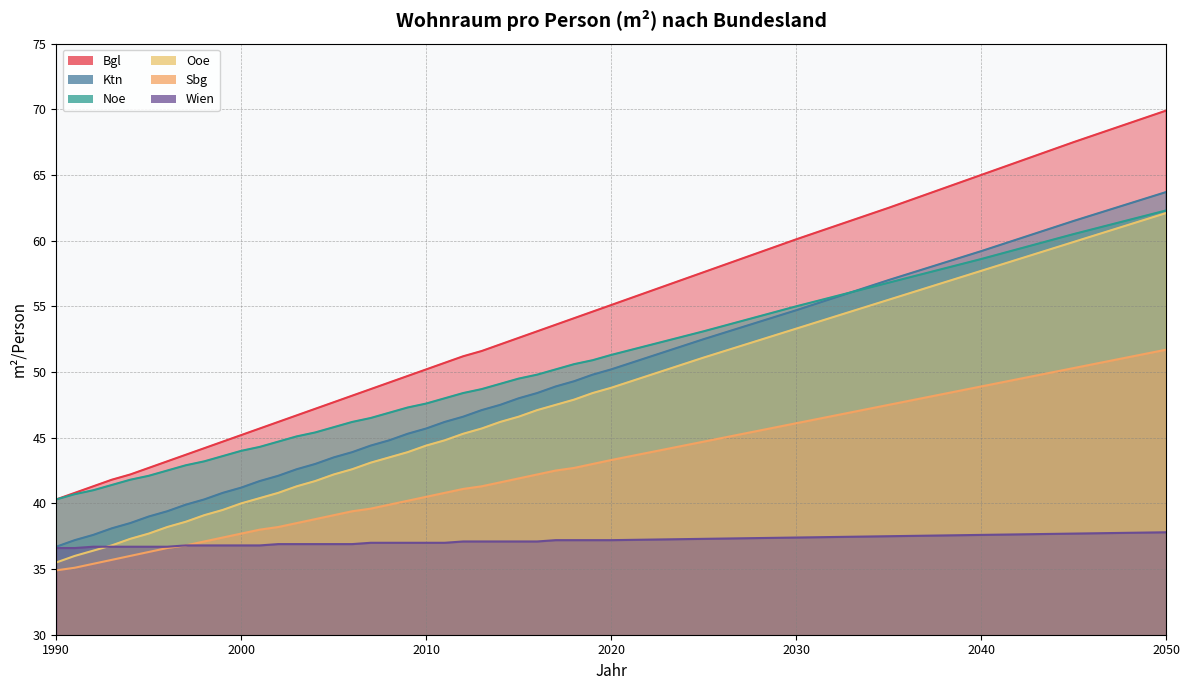

Reading left to right, list all the values displayed in this chart.

Bgl: 40.3	40.8	41.3	41.8	42.2	42.7	43.2	43.7	44.2	44.7	45.2	45.7	46.2	46.7	47.2	47.7	48.2	48.7	49.2	49.7	50.2	50.7	51.2	51.6	52.1	52.6	53.1	53.6	54.1	54.6	55.1	57.6	60.1	62.5	65.0	67.5	69.9
Ktn: 36.7	37.2	37.6	38.1	38.5	39.0	39.4	39.9	40.3	40.8	41.2	41.7	42.1	42.6	43.0	43.5	43.9	44.4	44.8	45.3	45.7	46.2	46.6	47.1	47.5	48.0	48.4	48.9	49.3	49.8	50.2	52.5	54.7	57.0	59.2	61.5	63.7
Noe: 40.3	40.7	41.0	41.4	41.8	42.1	42.5	42.9	43.2	43.6	44.0	44.3	44.7	45.1	45.4	45.8	46.2	46.5	46.9	47.3	47.6	48.0	48.4	48.7	49.1	49.5	49.8	50.2	50.6	50.9	51.3	53.1	55.0	56.8	58.6	60.5	62.3
Ooe: 35.5	36.0	36.4	36.8	37.3	37.7	38.2	38.6	39.1	39.5	40.0	40.4	40.8	41.3	41.7	42.2	42.6	43.1	43.5	43.9	44.4	44.8	45.3	45.7	46.2	46.6	47.1	47.5	47.9	48.4	48.8	51.1	53.3	55.5	57.7	59.9	62.1
Sbg: 34.9	35.1	35.4	35.7	36.0	36.3	36.6	36.8	37.1	37.4	37.7	38.0	38.2	38.5	38.8	39.1	39.4	39.6	39.9	40.2	40.5	40.8	41.1	41.3	41.6	41.9	42.2	42.5	42.7	43.0	43.3	44.7	46.1	47.5	48.9	50.3	51.7
Wien: 36.6	36.6	36.7	36.7	36.7	36.7	36.7	36.8	36.8	36.8	36.8	36.8	36.9	36.9	36.9	36.9	36.9	37.0	37.0	37.0	37.0	37.0	37.1	37.1	37.1	37.1	37.1	37.2	37.2	37.2	37.2	37.3	37.4	37.5	37.6	37.7	37.8